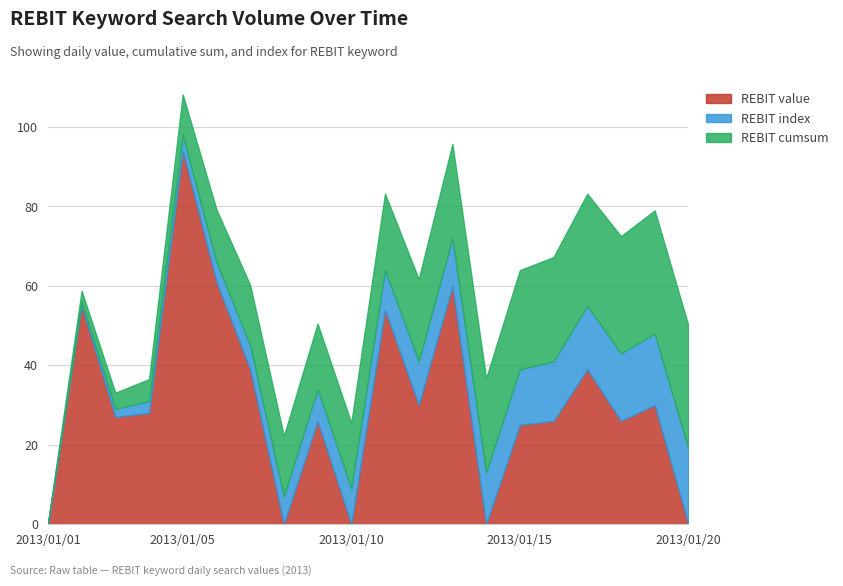

Which series changed the most between 2013/01/02 and 2013/01/03?

REBIT value